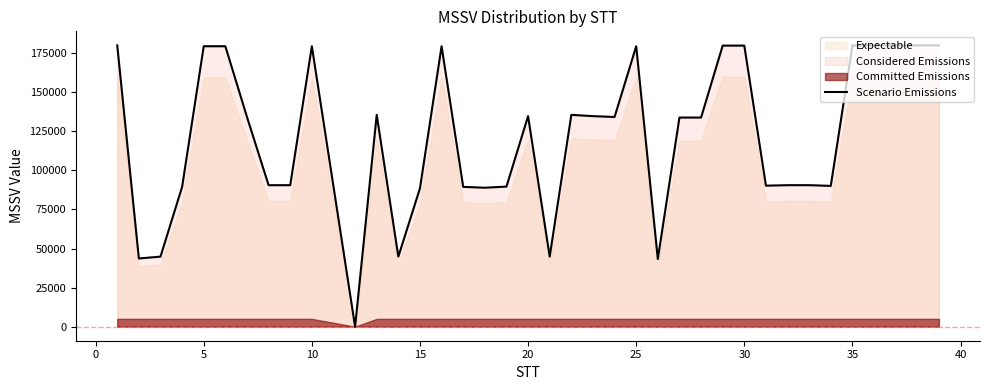

What is the value of the 32nd point from the left?

90543.3